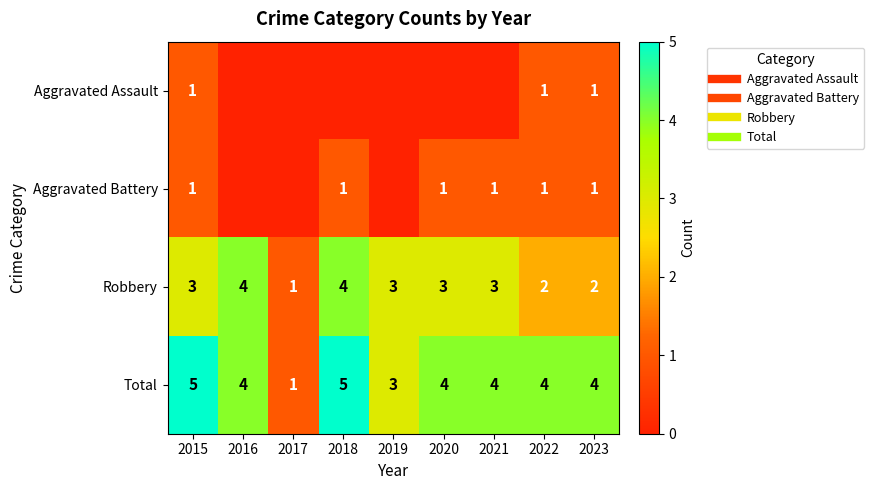

The value of Robbery at 2015 is 1. True or false?

False